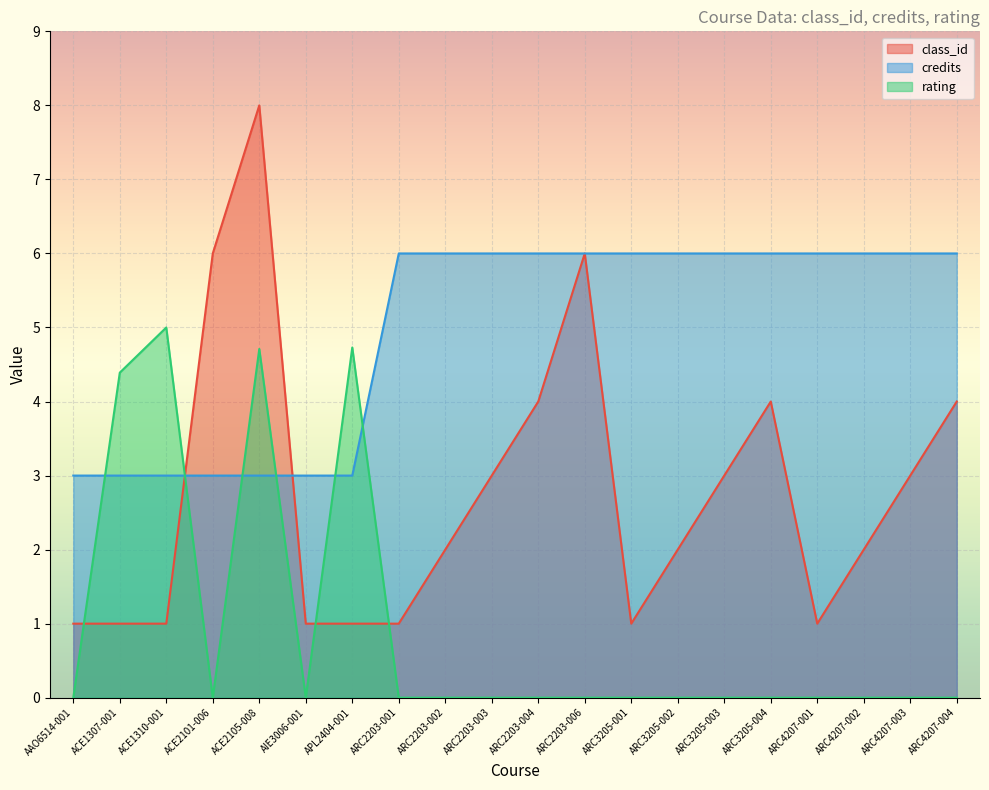

What is the difference between the maximum and minimum values in the class_id series?

7.0